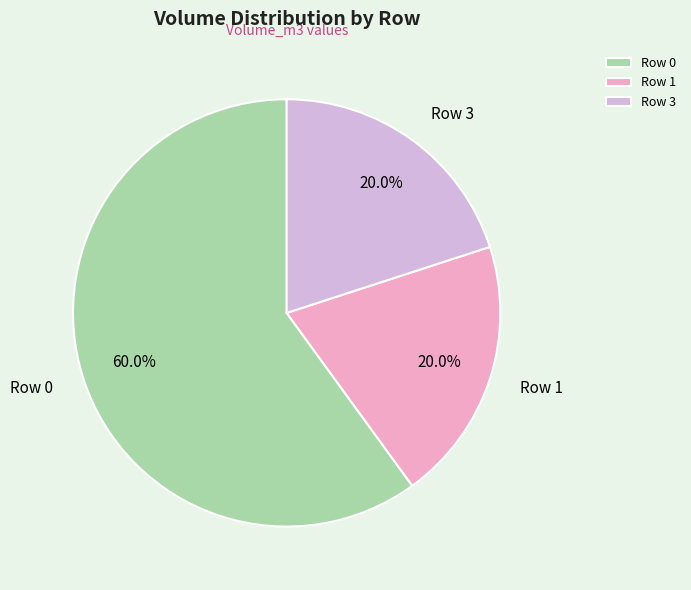

What is the total percentage of Row 1 and Row 3?

40.0%